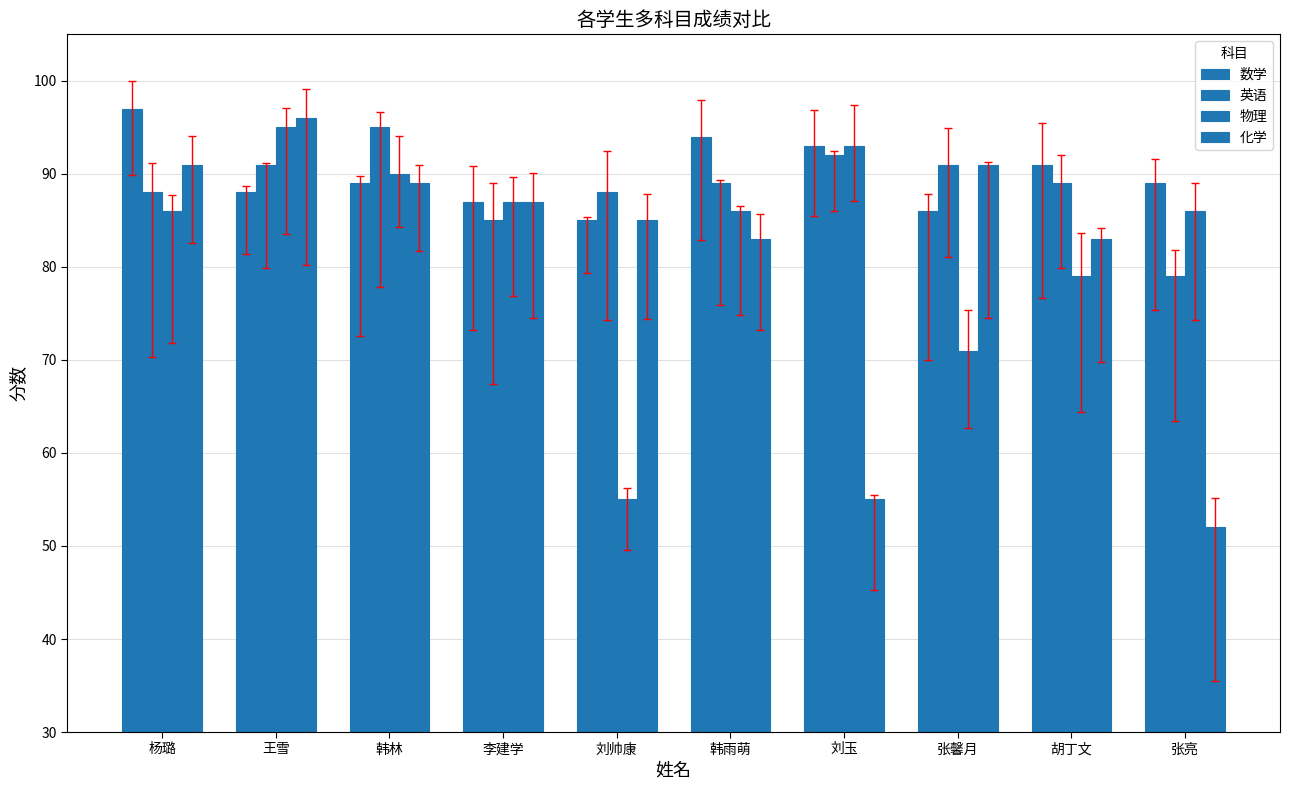

What is the difference between the second highest and minimum values in the 化学 series?

39